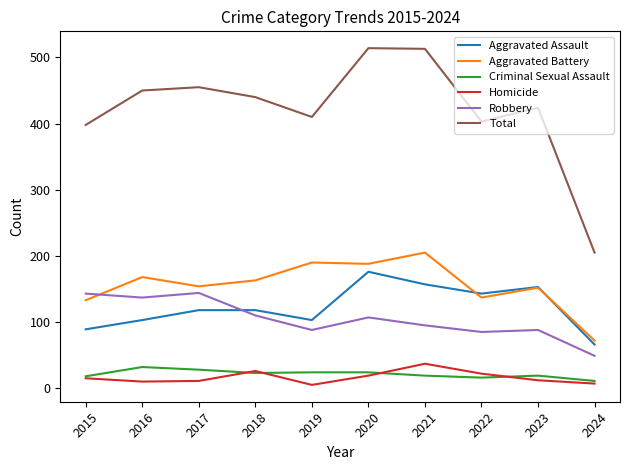

What is the smallest value displayed?

5